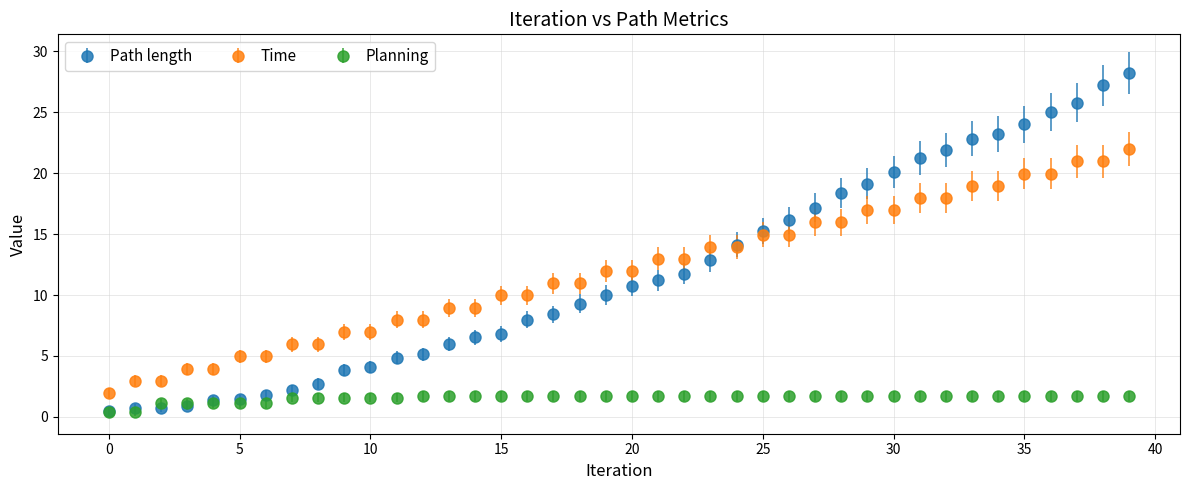

What is the value of the Path length point at the 27th from the left?

16.1